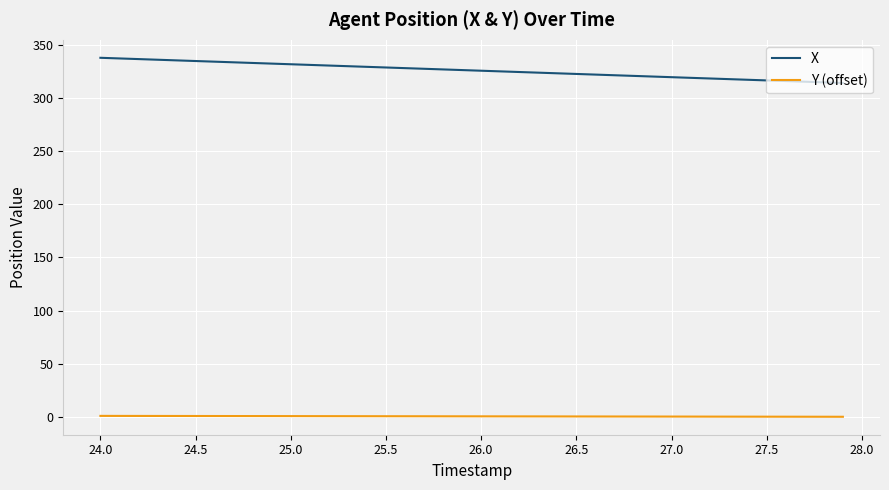

True or false: X and Y (offset) cross at least once.

False